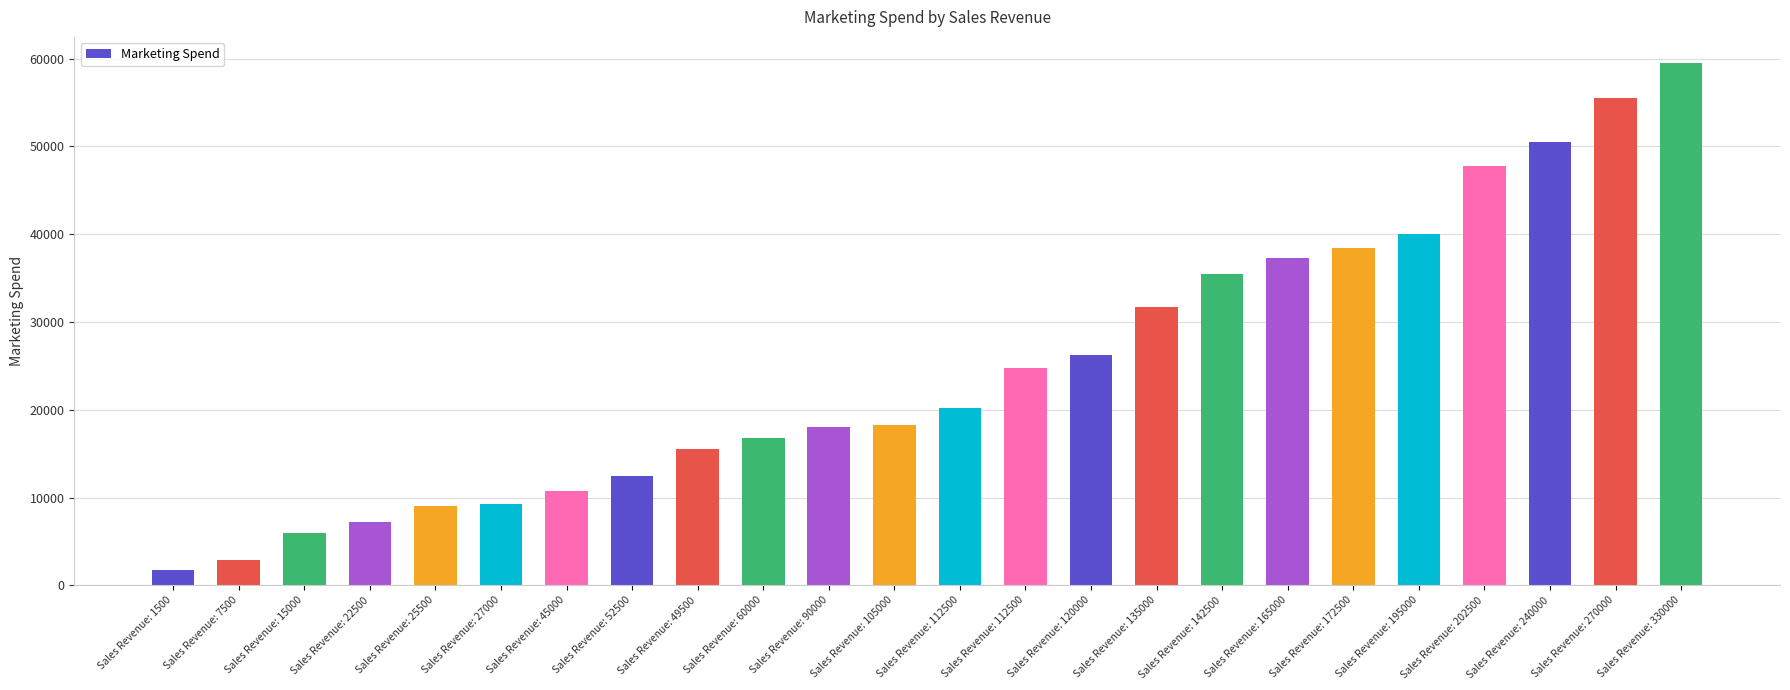

Is it true that the value at Sales Revenue: 112500 is 6562?

False